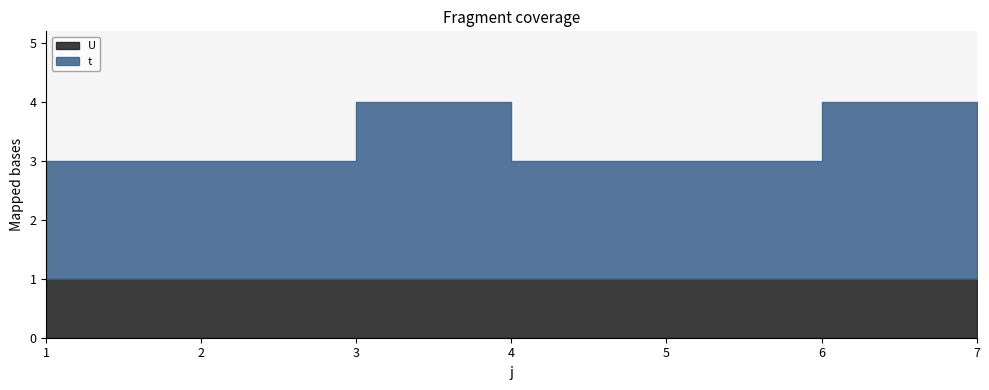

Reading right to left, extract all data points from this chart.

t: 2	3	2	2	3	2	2
U: 1	1	1	1	1	1	1